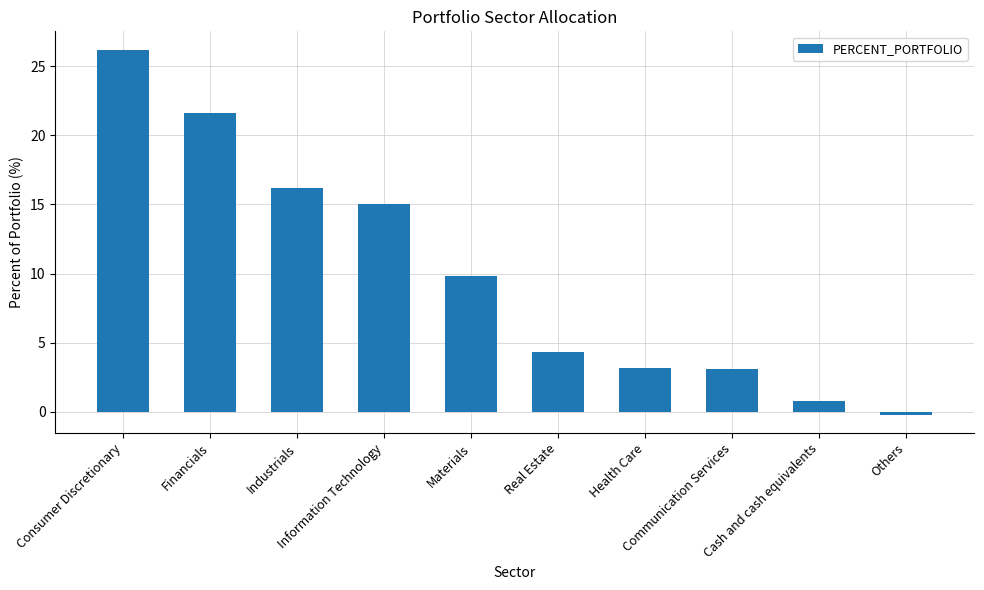

What is the label of the 5th bar from the left?

Materials